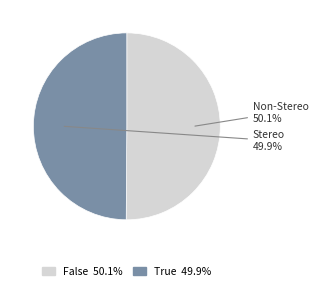

What percentage is the False slice, to the nearest percent?

50%